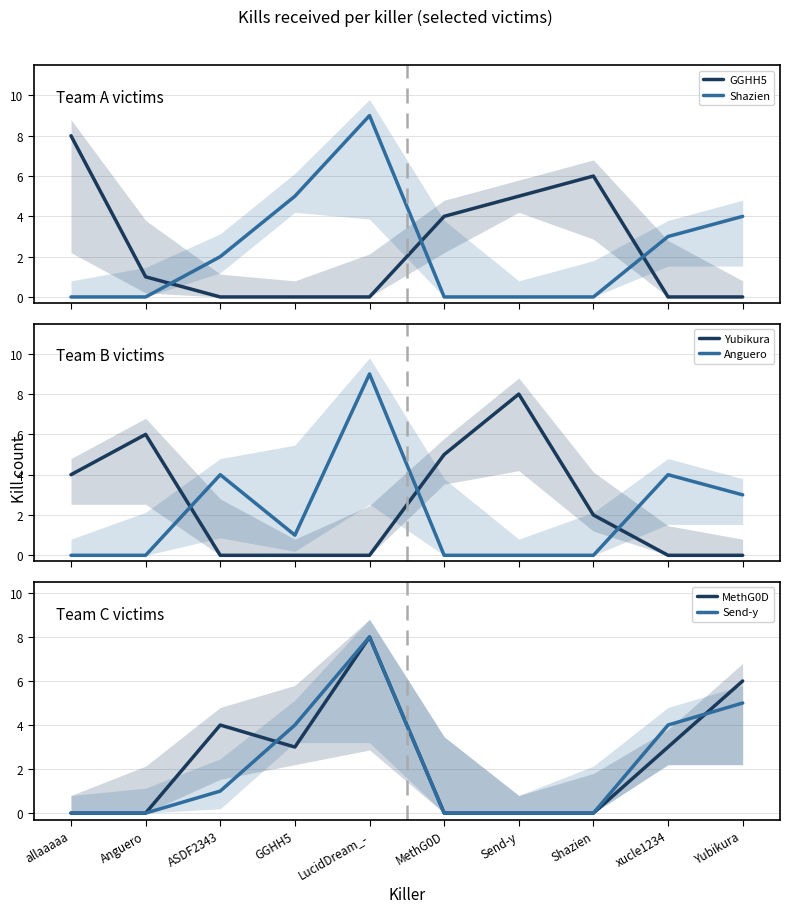

Between allaaaaa and xucle1234, which series saw the biggest shift?

GGHH5